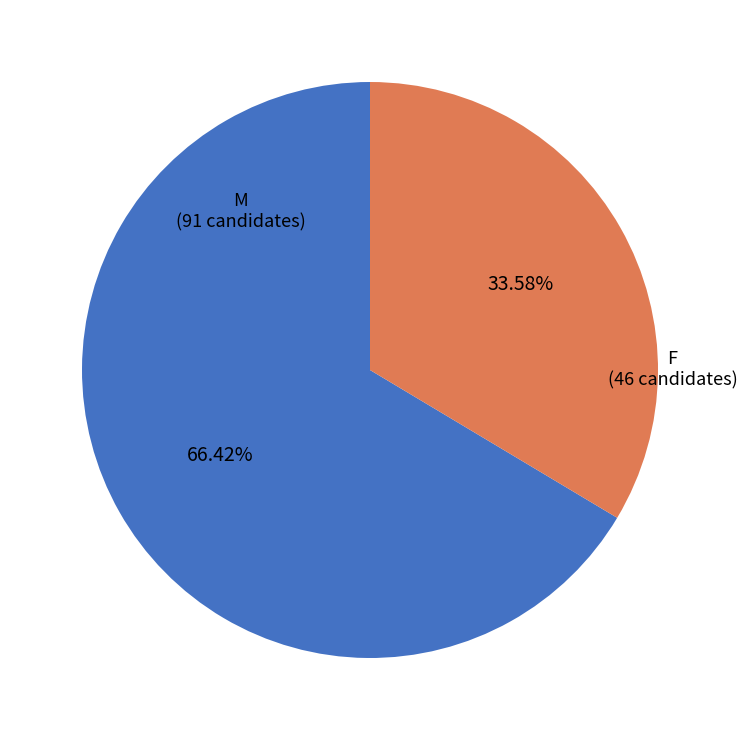

Which has a higher value, F or M?

M